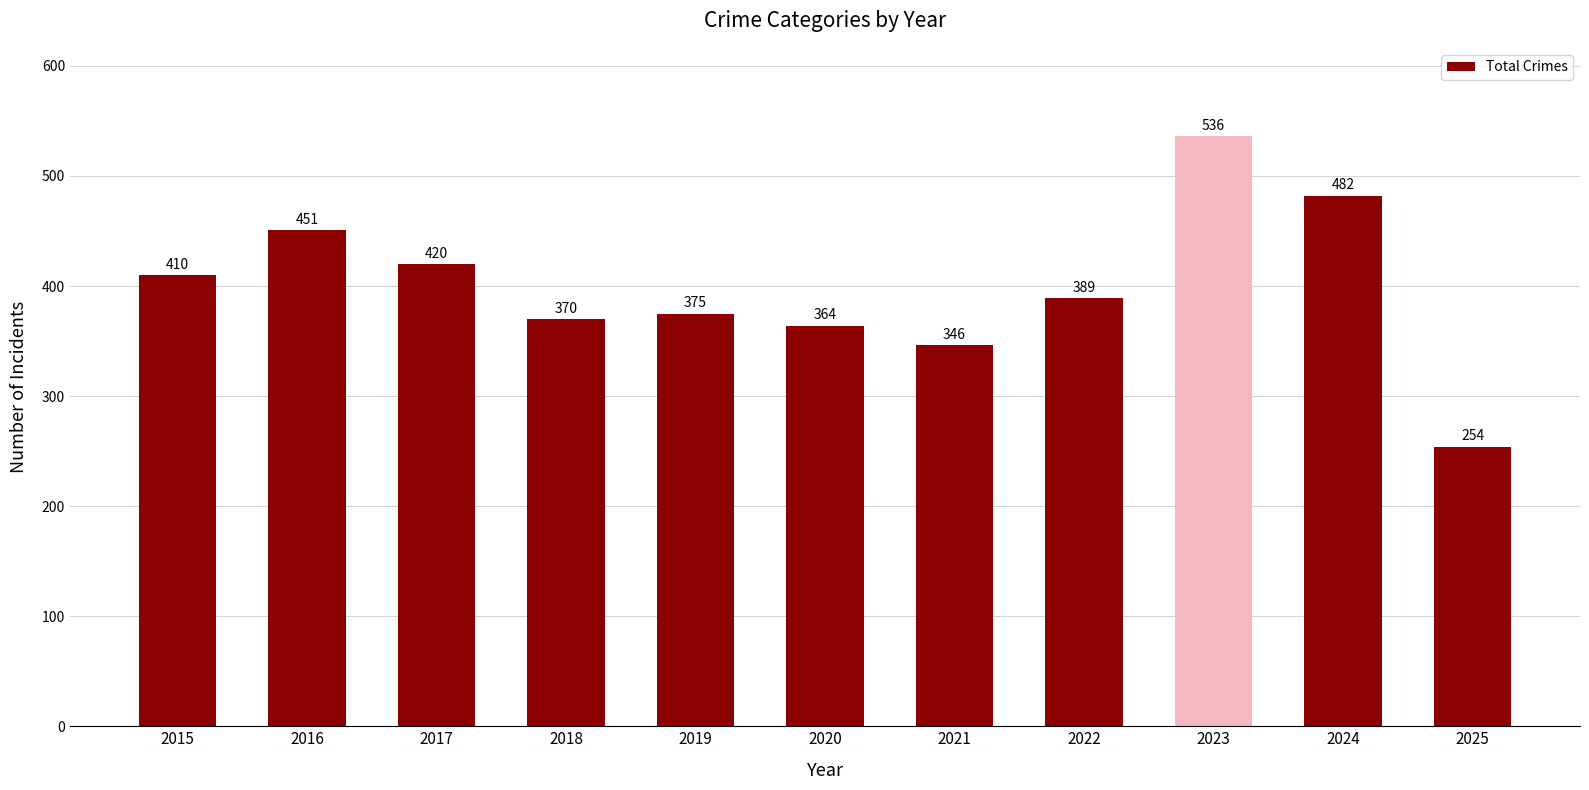

Rank the categories by value from lowest to highest.

2025, 2021, 2020, 2018, 2019, 2022, 2015, 2017, 2016, 2024, 2023